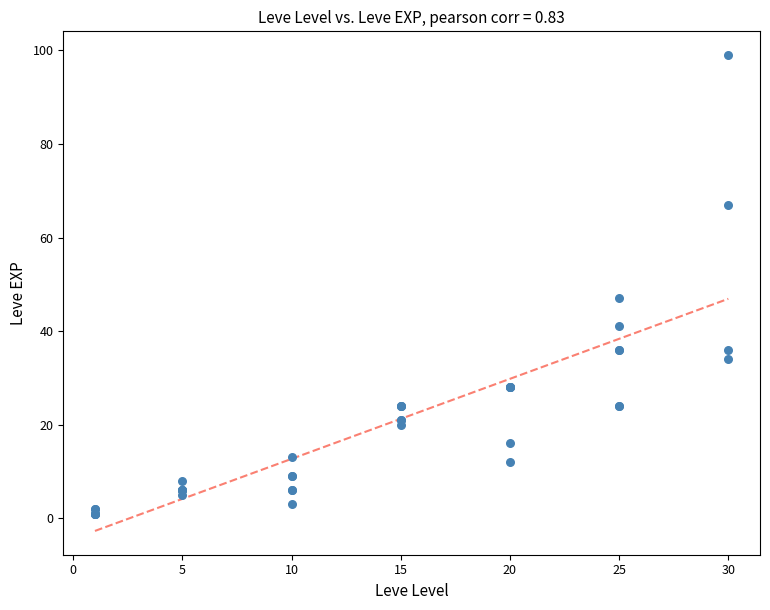

What Y value in the scatter plot is closest to 50?

47